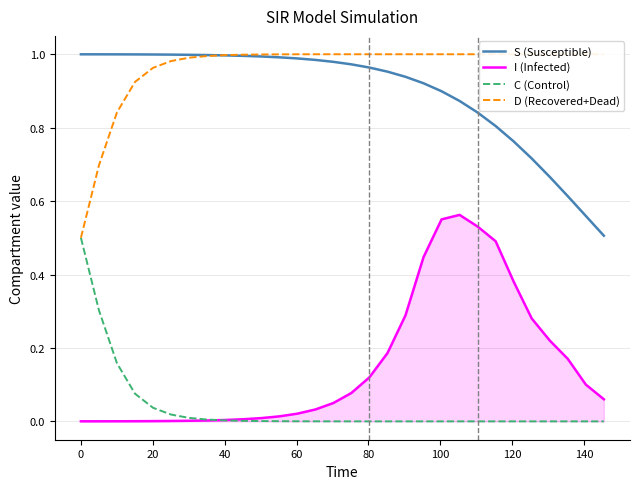

True or false: S (Susceptible) and C (Control) cross at least once.

False